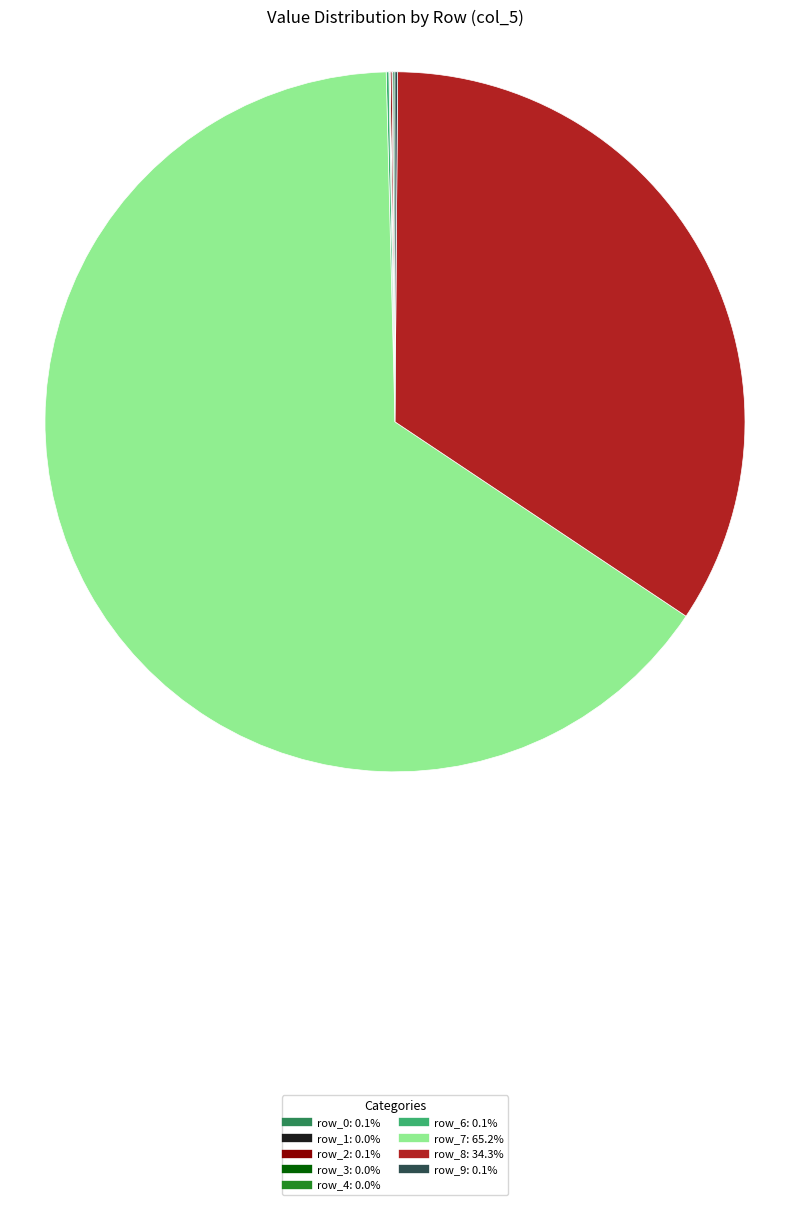

Is there a majority slice in this chart?

Yes